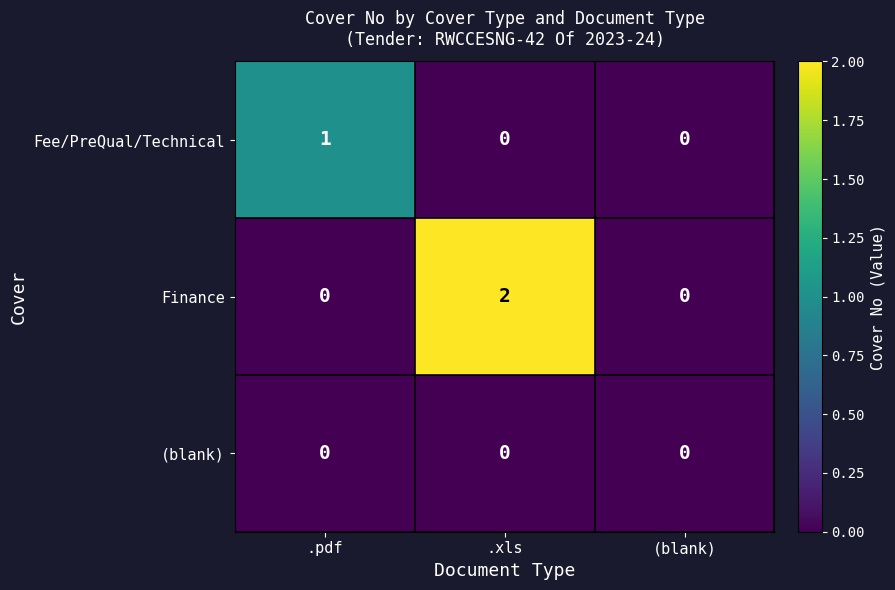

The (blank) series shows 0 at .xls. True or false?

True